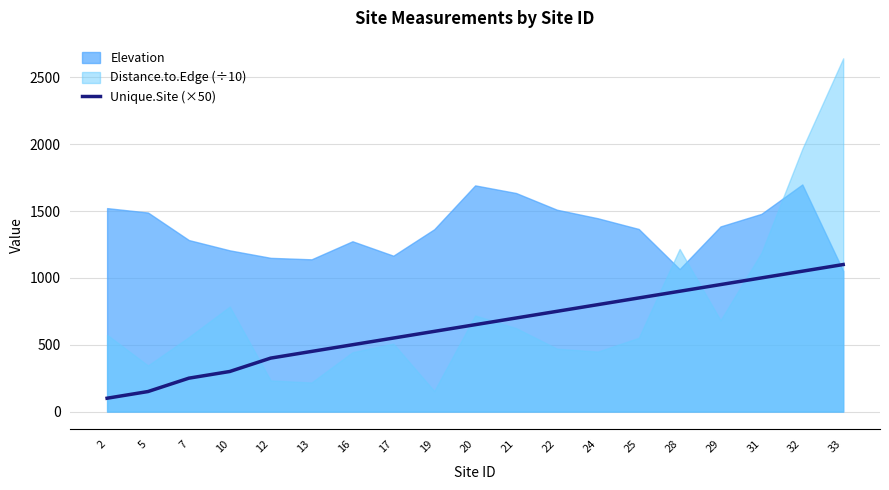

The value of Unique.Site (×50) at 20 is 650. True or false?

True